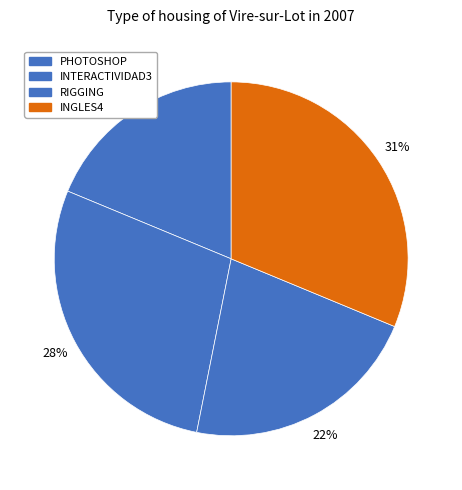

Between RIGGING and INTERACTIVIDAD3, which is larger?

INTERACTIVIDAD3